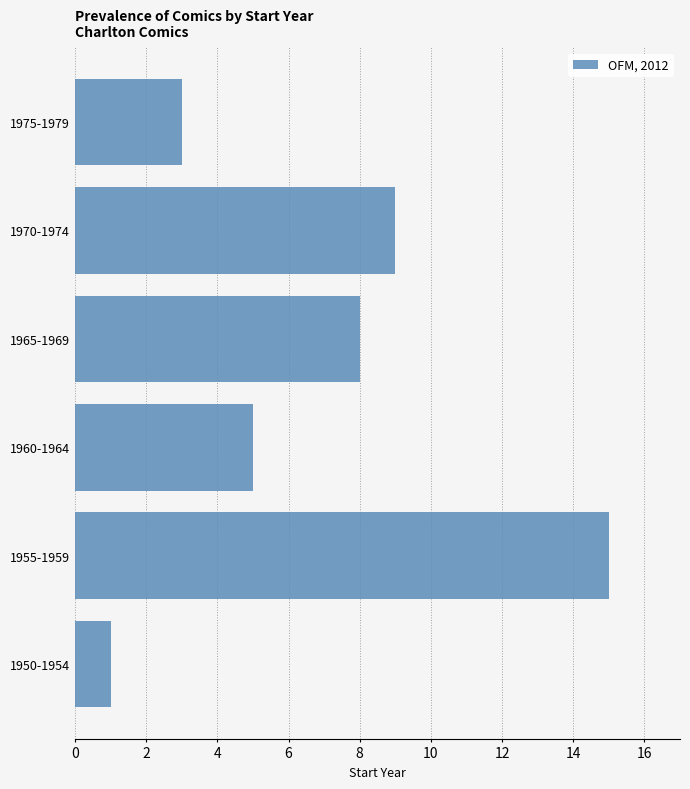

Reading bottom to top, what are all the values shown in this chart?

1	15	5	8	9	3